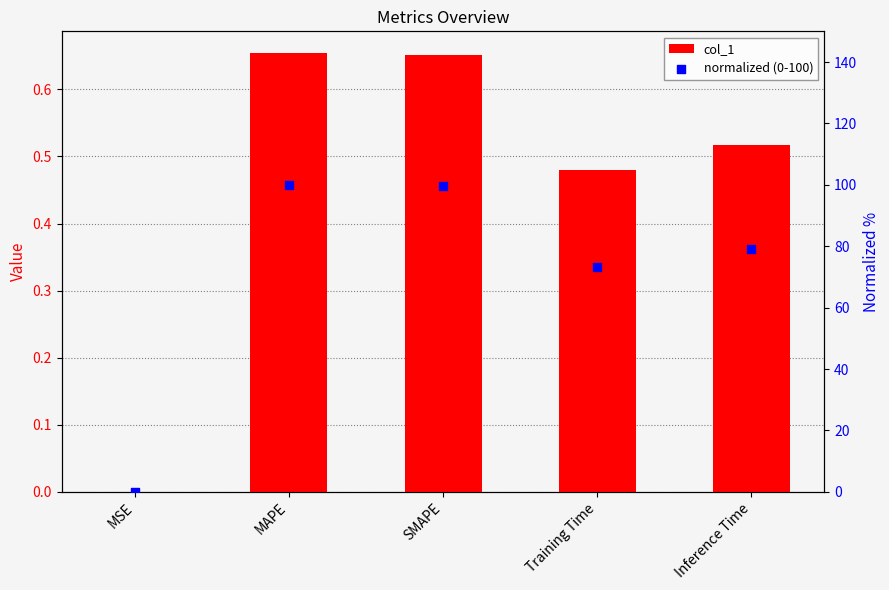

At which category is the sum across all series the highest?

MAPE